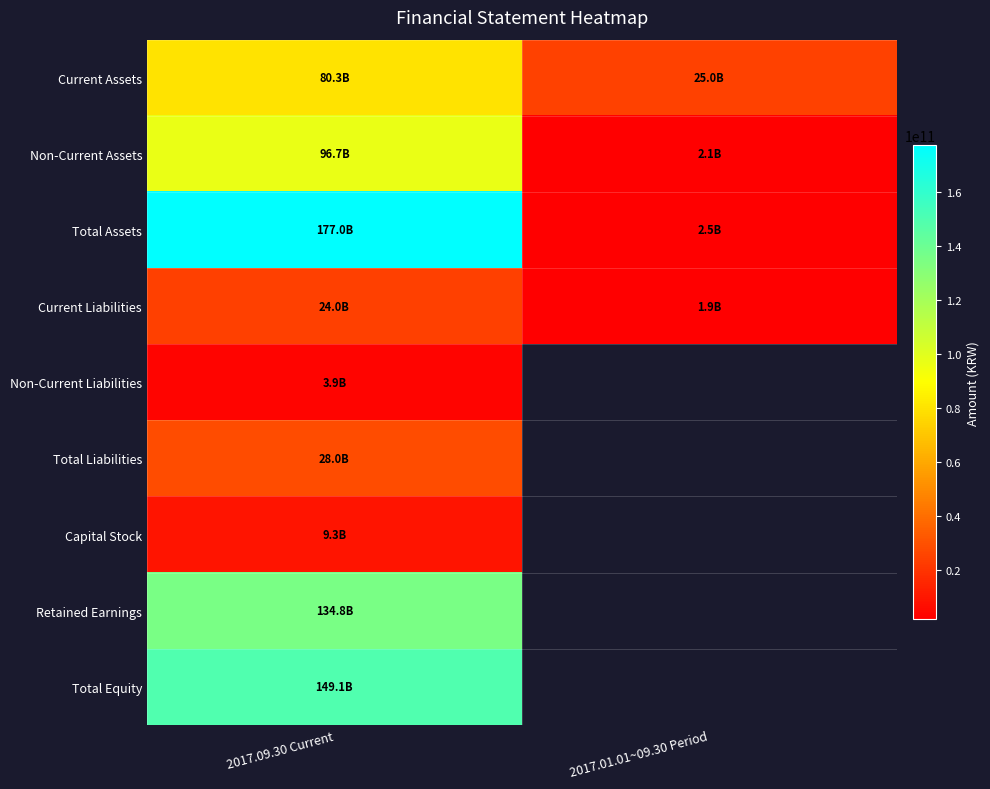

Which series has the widest spread of values?

Total Assets